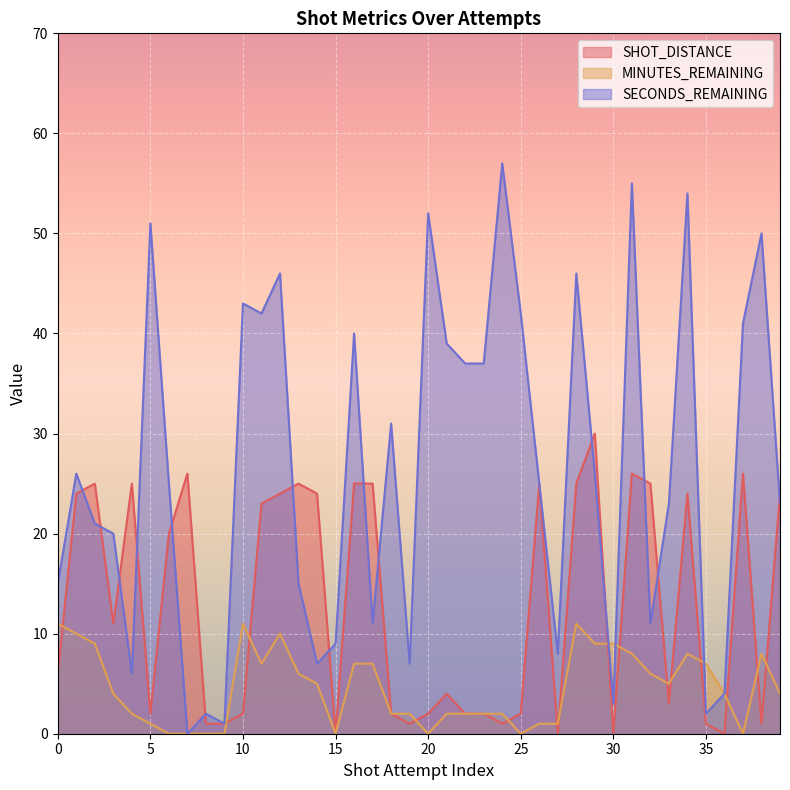

Where do SHOT_DISTANCE and MINUTES_REMAINING first cross each other?

0 and 1